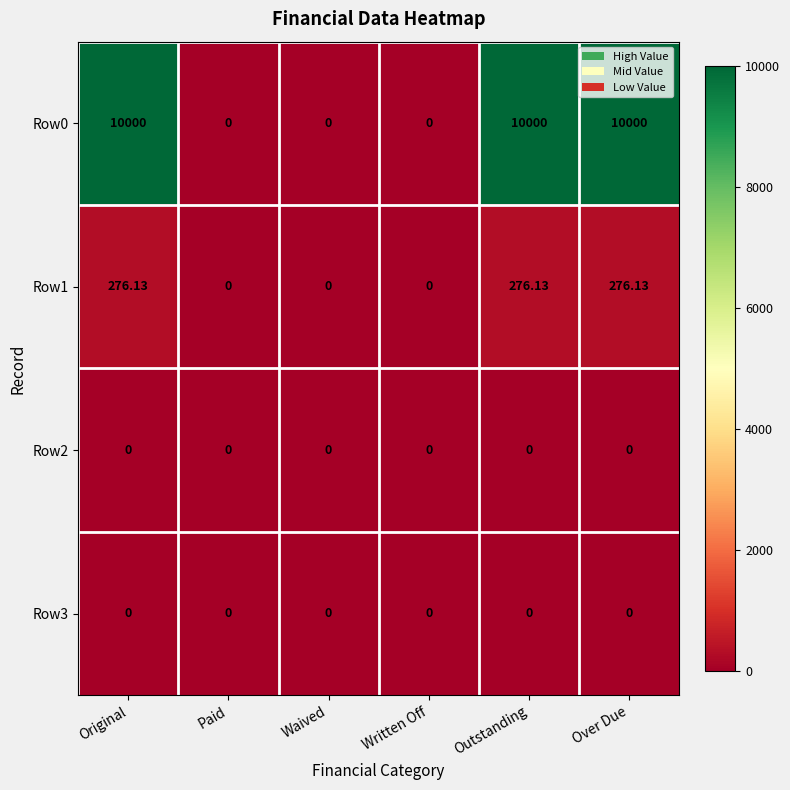

What is the difference between the highest and lowest values at Over Due?

10000.0